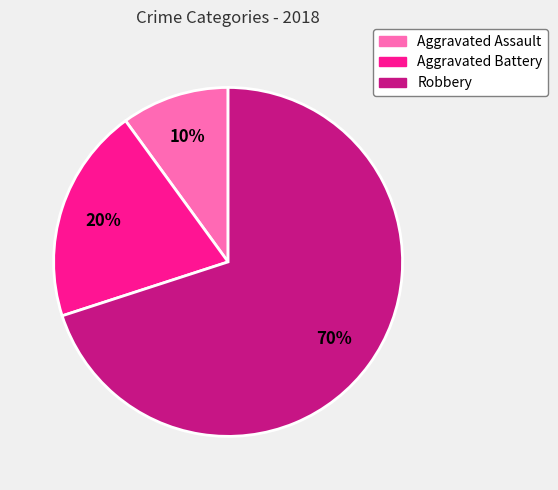

Which slice is the smallest?

Aggravated Assault